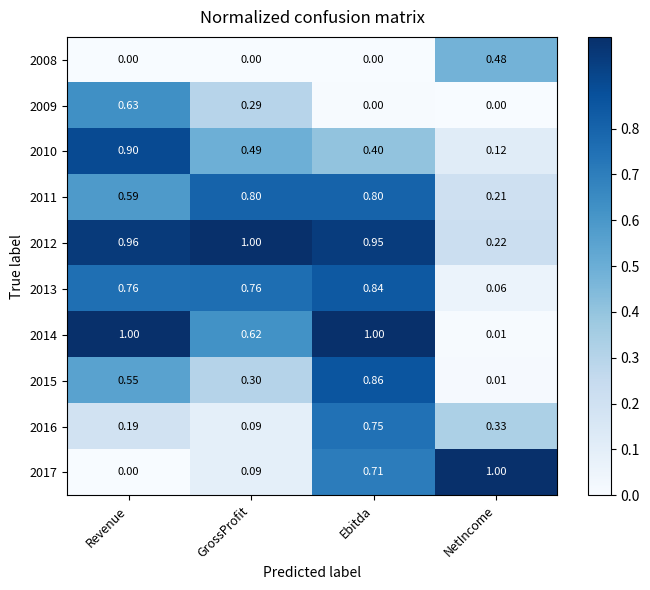

Rank the categories by 2012 value from lowest to highest.

NetIncome, Ebitda, Revenue, GrossProfit